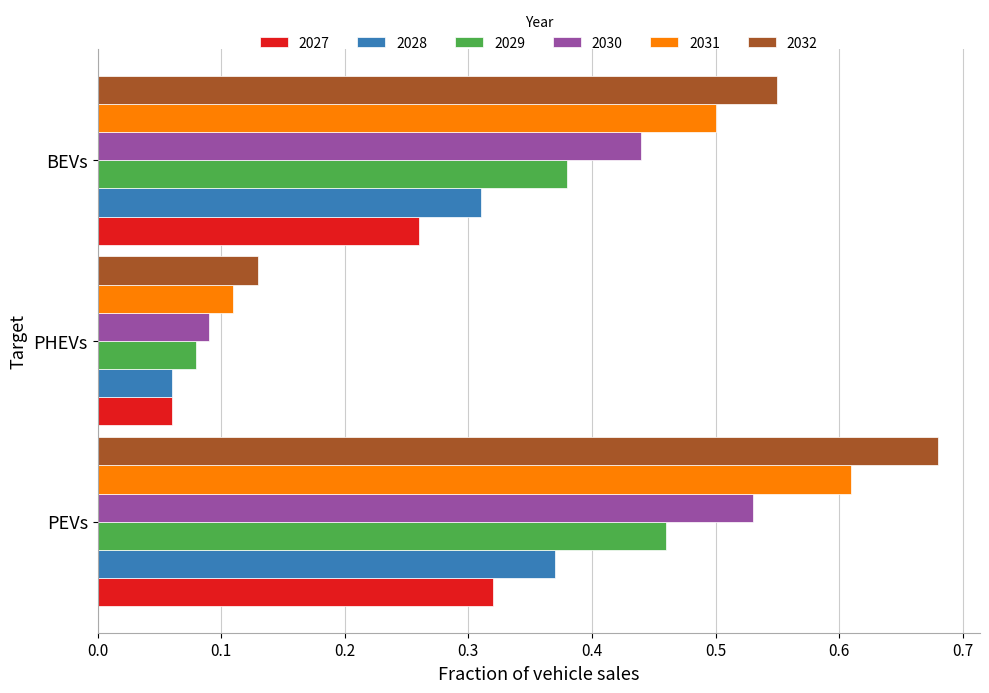

Which category has the lowest value across all series?

PHEVs